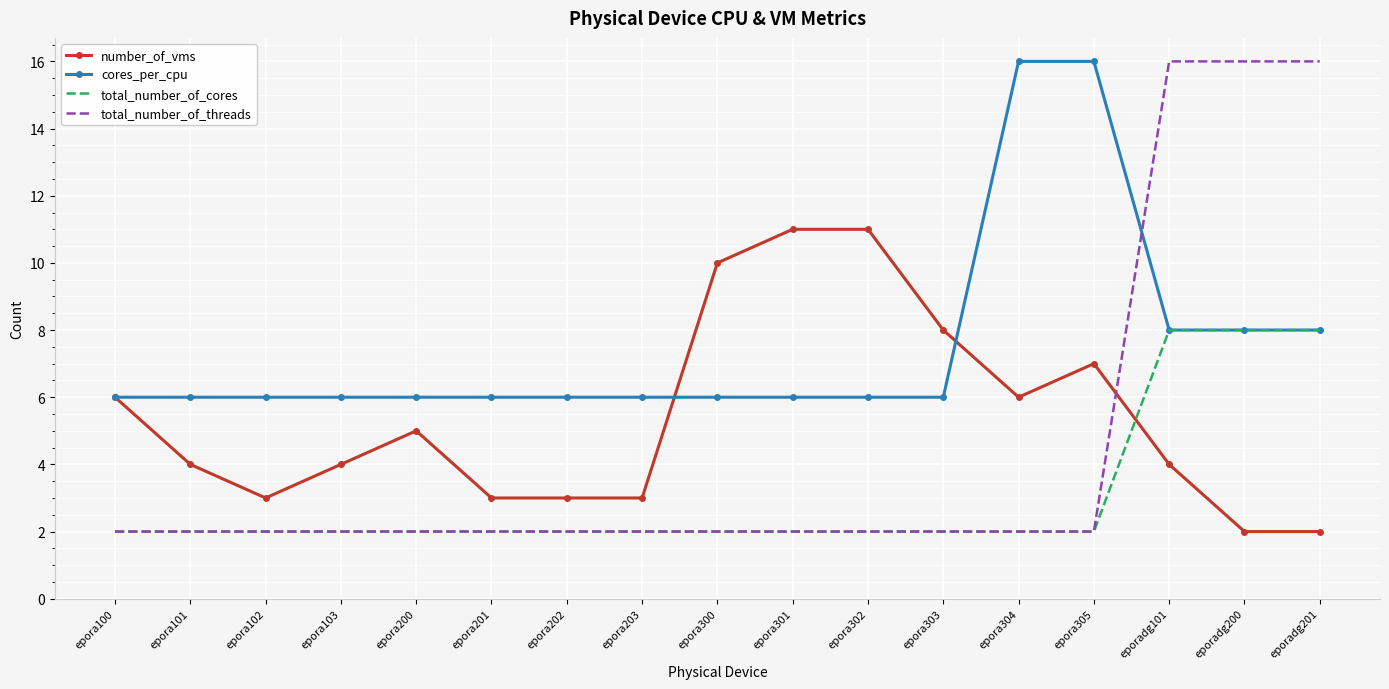

What position from the right is epora305?

4